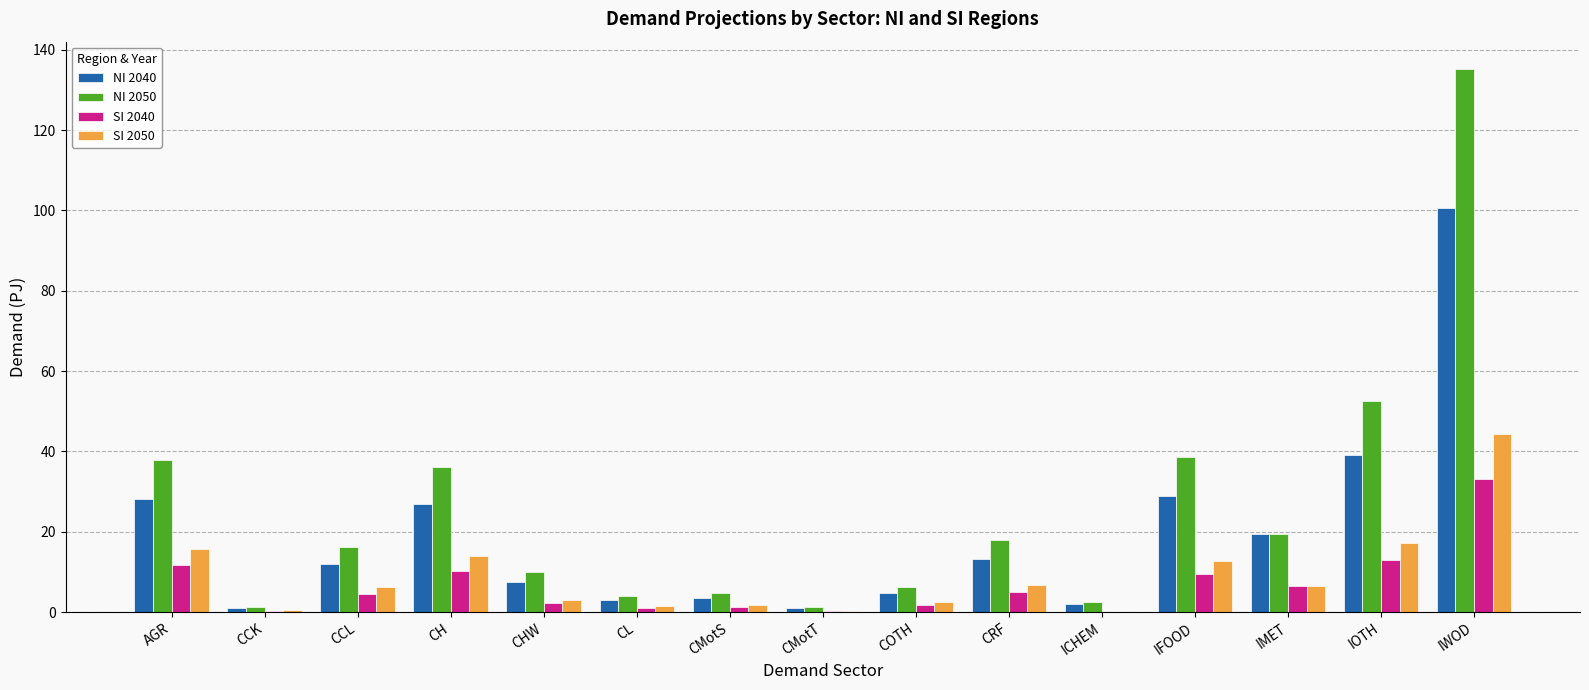

What value does the SI 2050 series have at IMET?

6.4